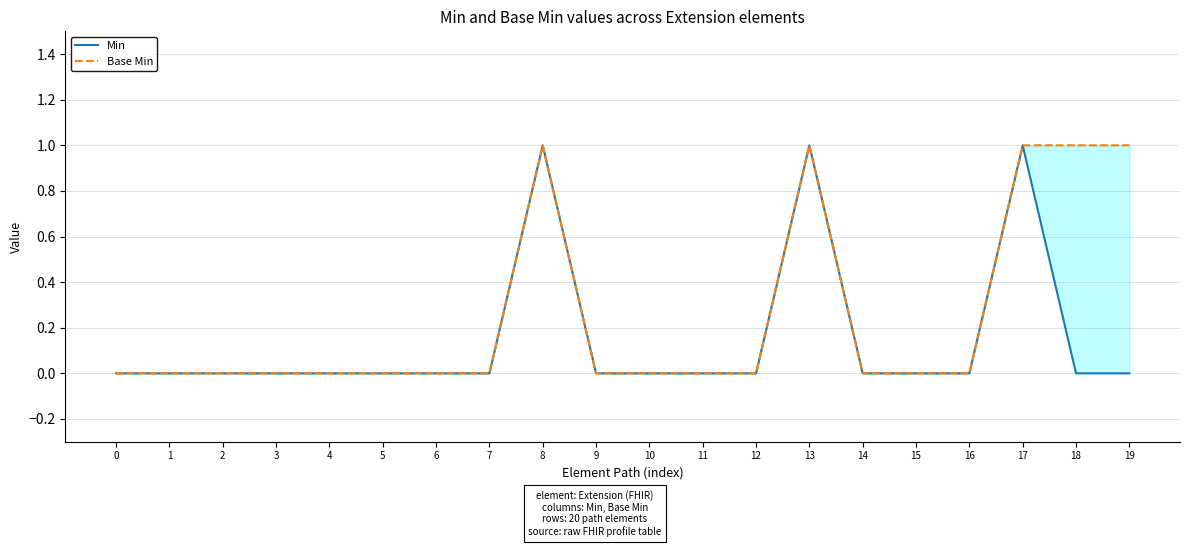

The Base Min series shows 0 at 12. True or false?

True